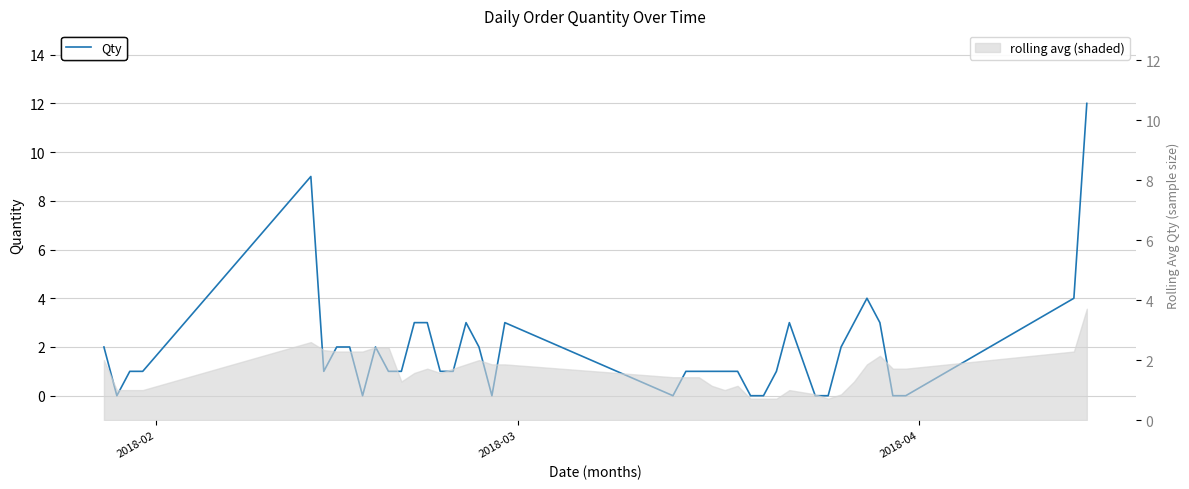

Which category has the lowest value across all series?

2018-03